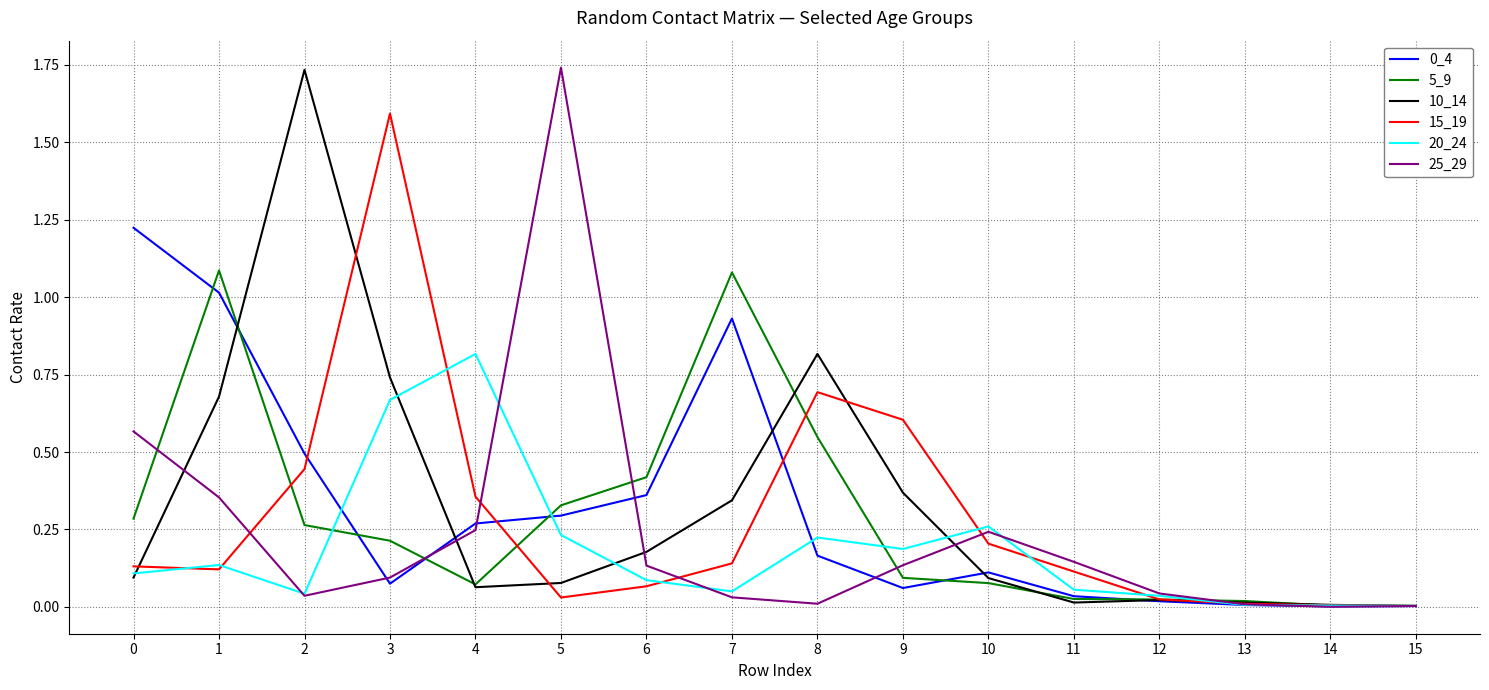

True or false: 10_14 and 25_29 cross at least once.

True